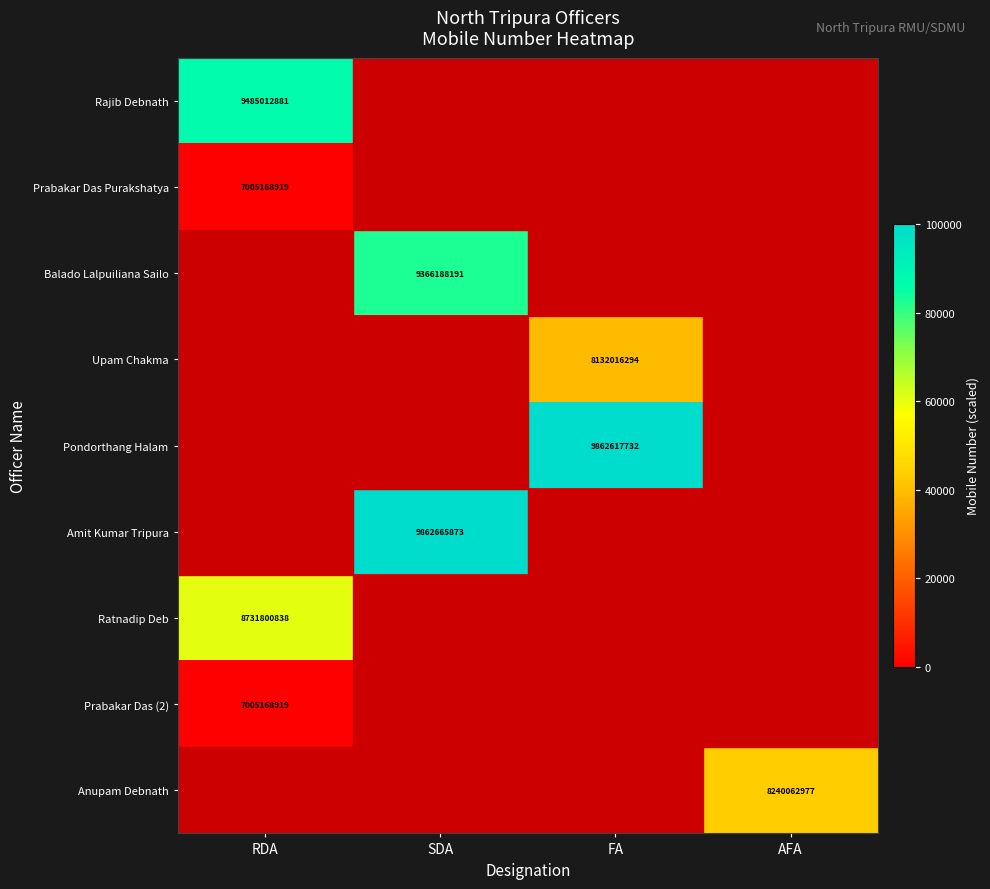

At which label does Amit Kumar Tripura reach its minimum?

RDA